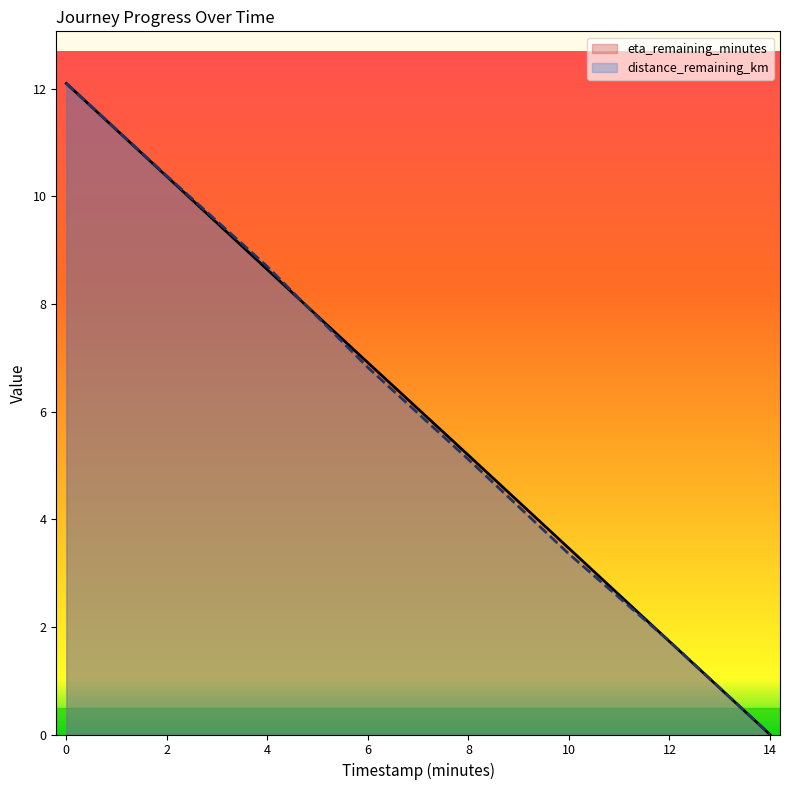

Is the value of distance_remaining_km at 4.0 greater than the value of eta_remaining_minutes at 0.0?

No